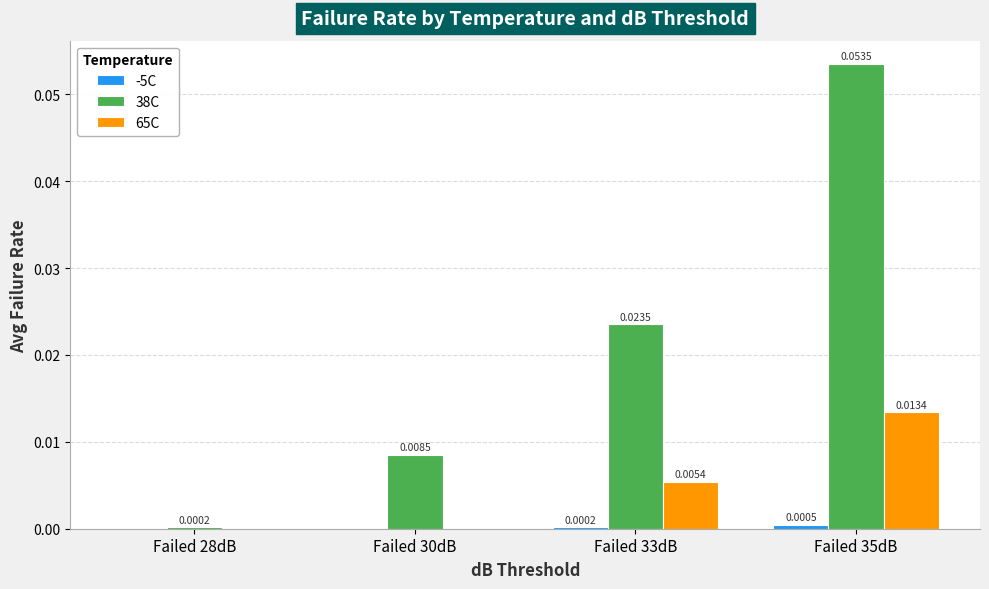

Is the value of 65C at Failed 30dB greater than the value of 38C at Failed 30dB?

No